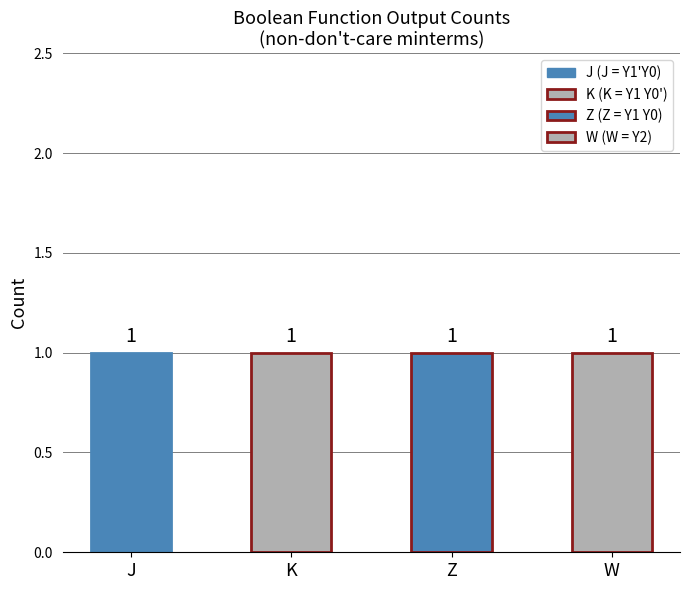

How many bars are there in each group?

4